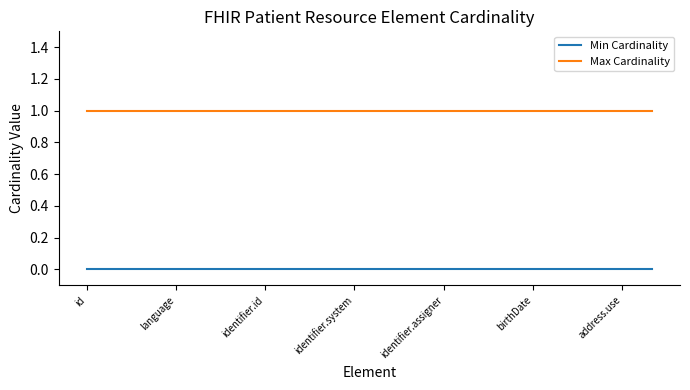

True or false: Min Cardinality and Max Cardinality intersect in this chart.

False